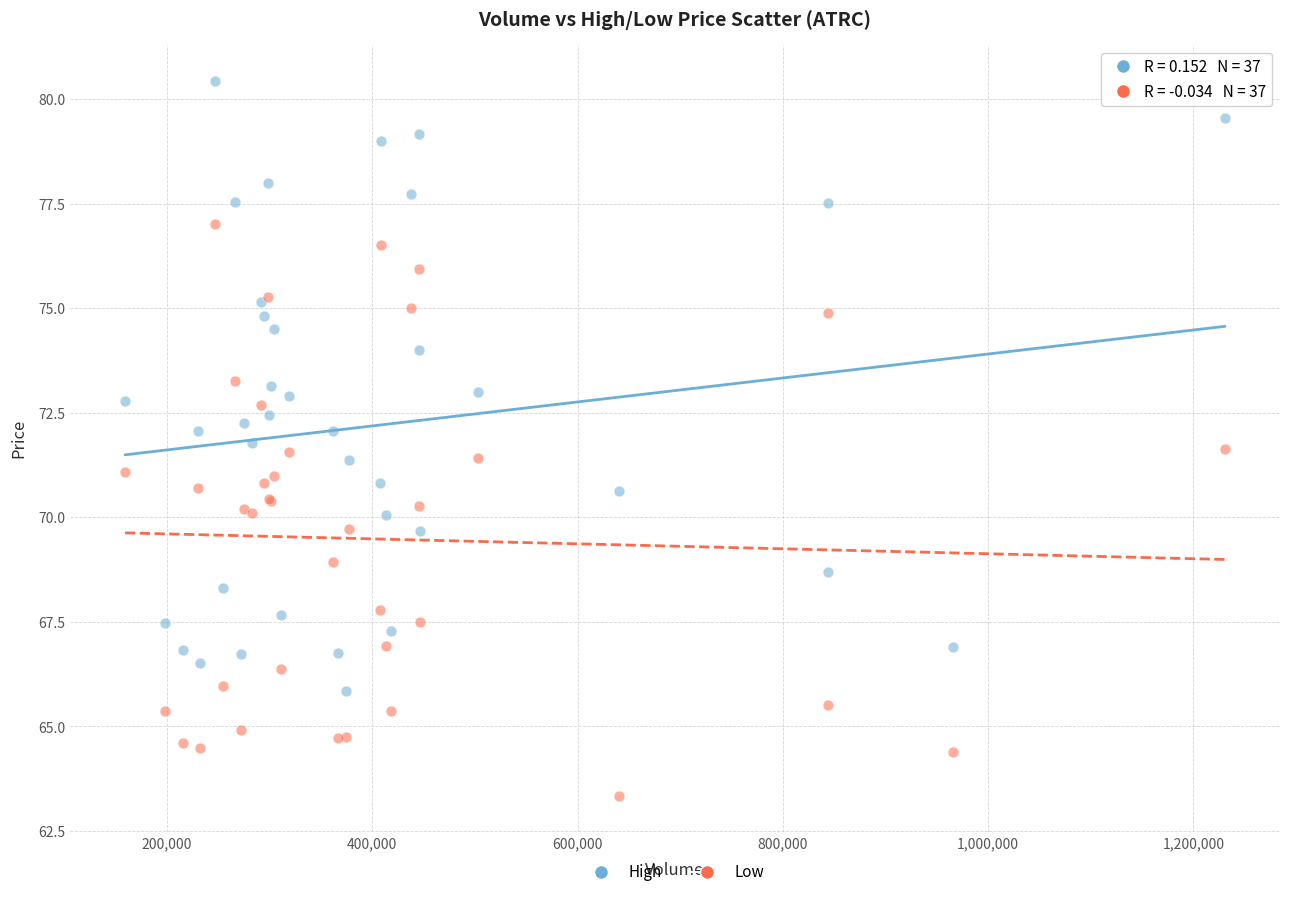

What is the X range (max minus min) for the scatter plot?

1071400.0